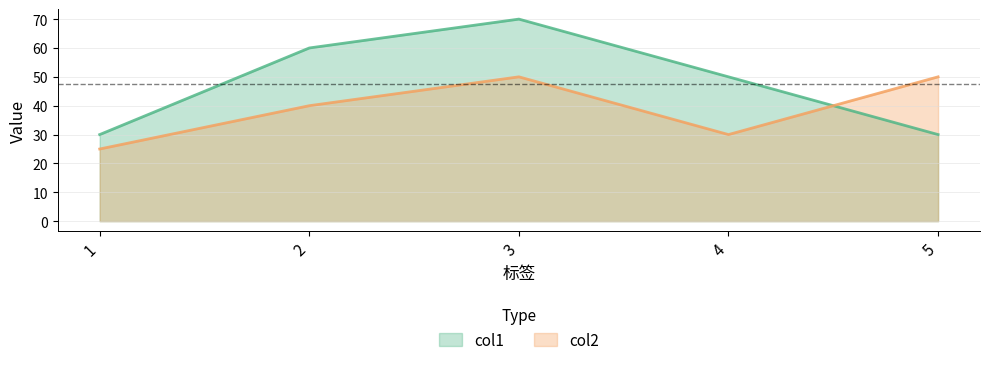

True or false: col2 has a value of 30 at 4.

True